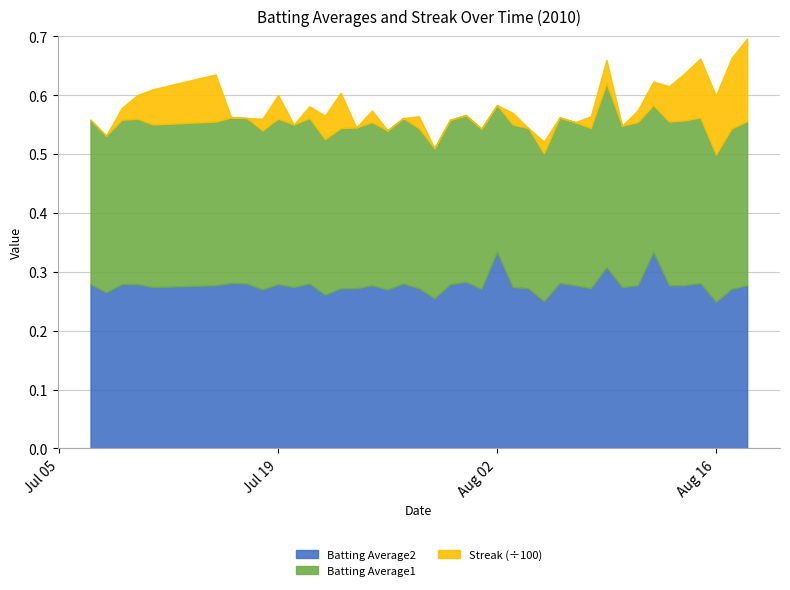

Where is the first local maximum for Batting Average1?

3